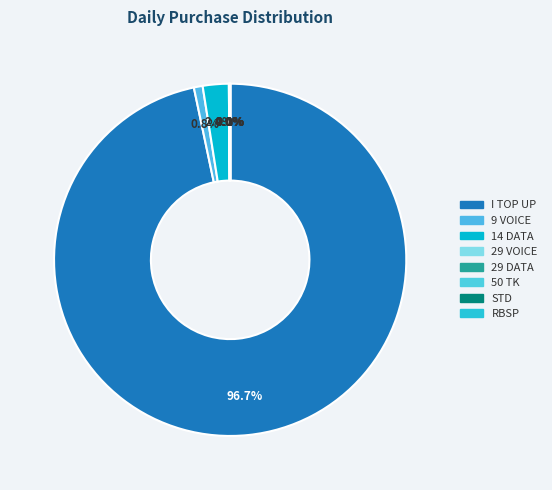

Does 9 VOICE account for over 50% of the chart?

No